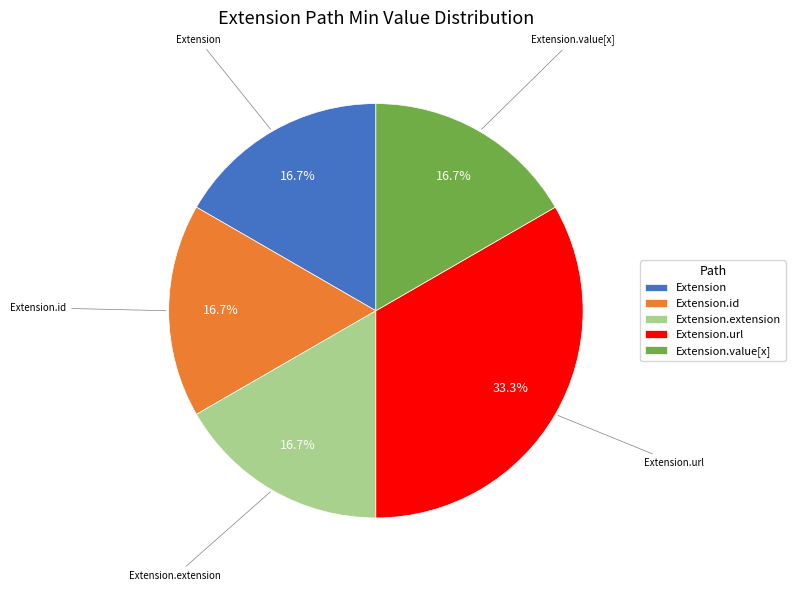

Which category has the biggest portion of the pie?

Extension.url